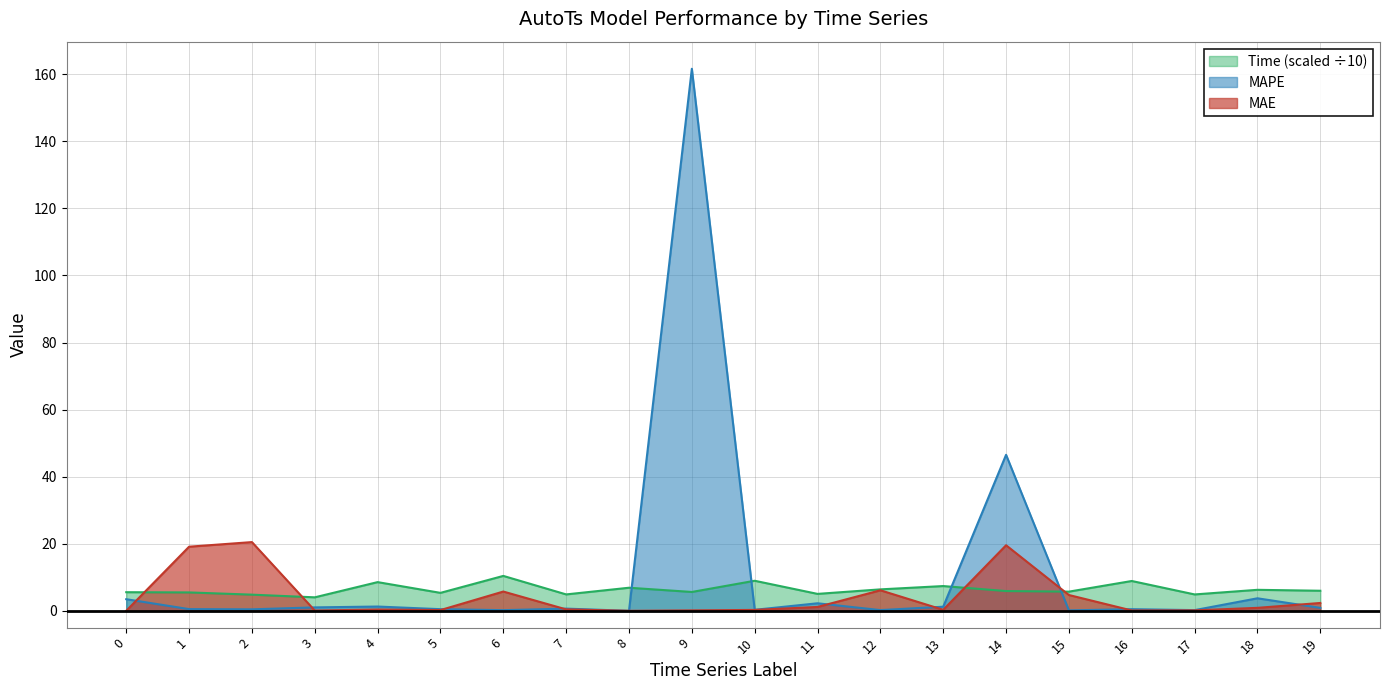

What is the value of the MAPE point at the 2nd from the left?

0.5